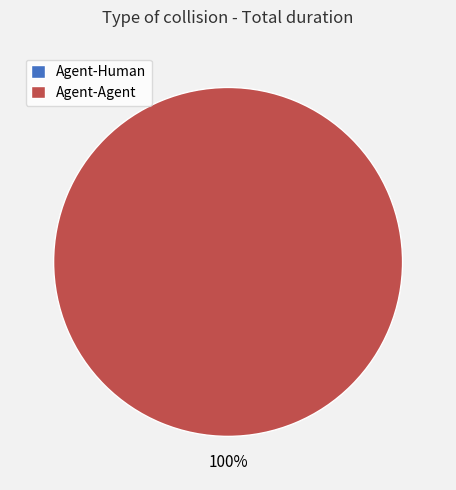

How many segments does this pie chart have?

2